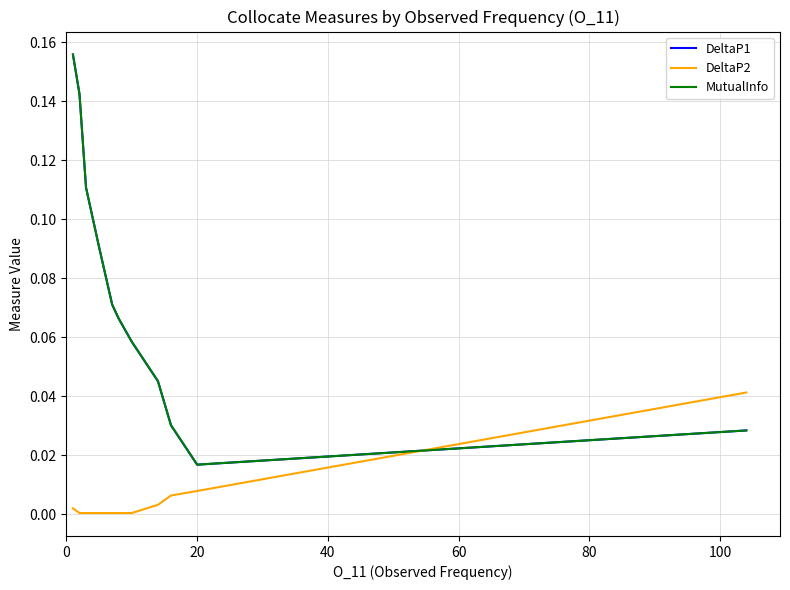

Does the chart display data point markers on the line(s)?

No